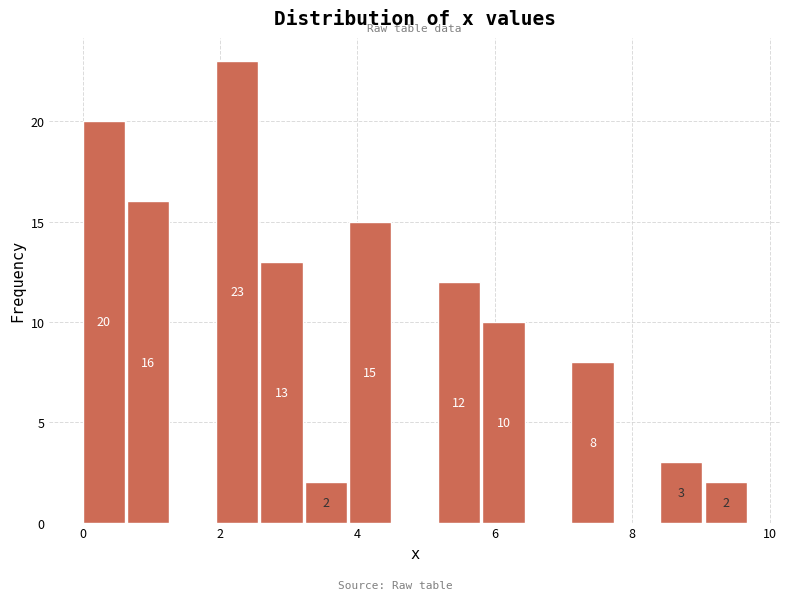

Around what value on the x-axis is the tallest bar? Give the approximate position of its centre, as read against the axis.

2.2